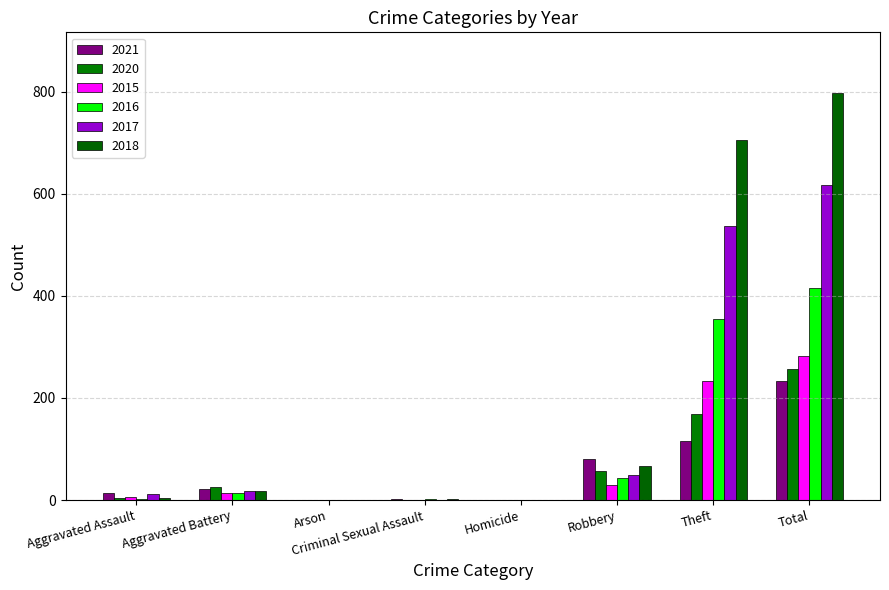

Which series has the largest total across all categories?

2018